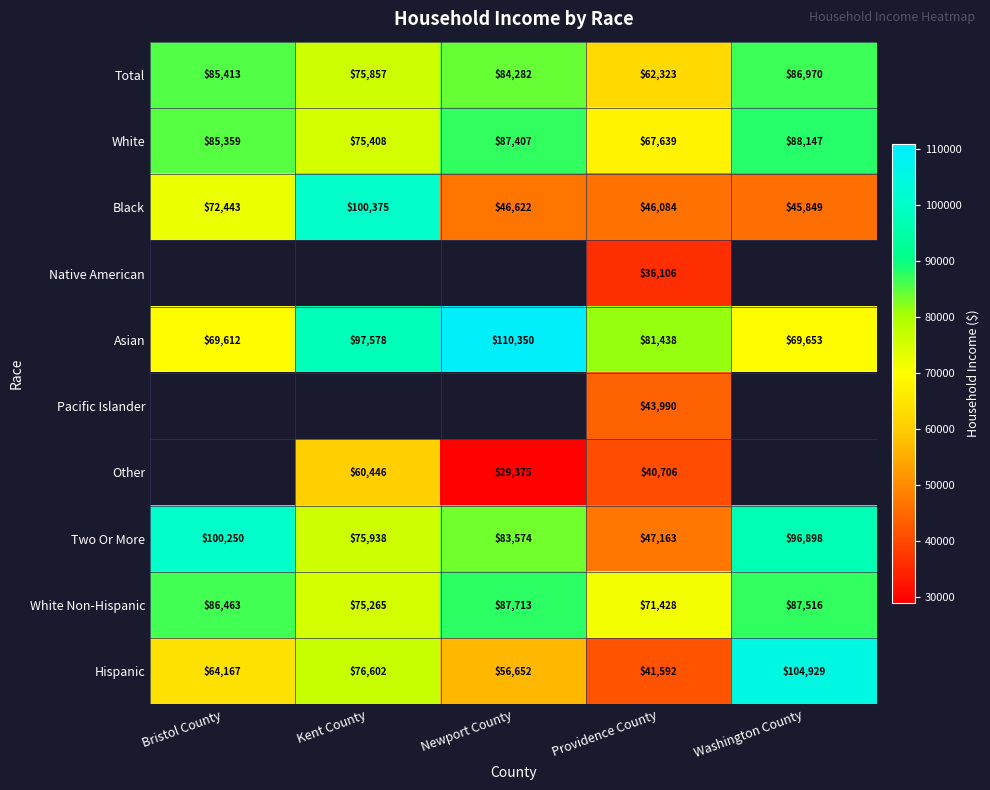

What is the difference between the Asian values at Providence County and Kent County?

16140